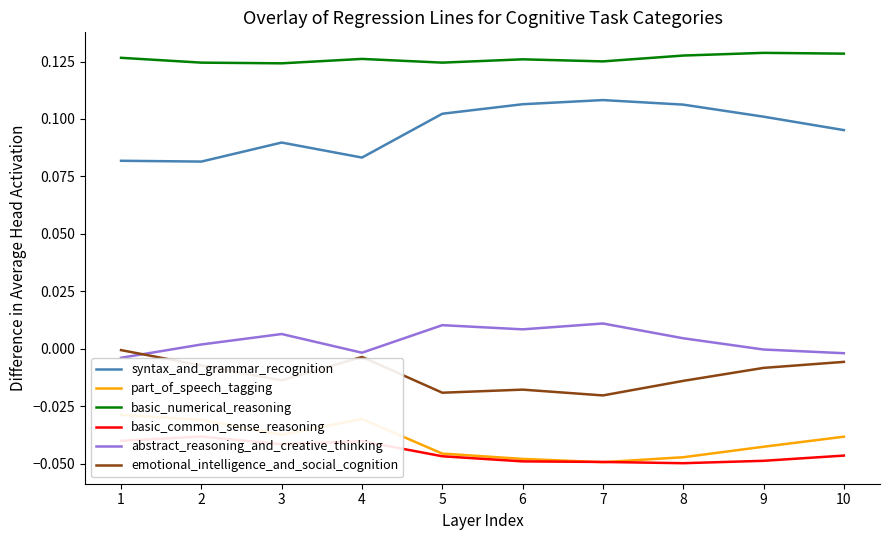

Rank the series at 4 from highest to lowest value.

basic_numerical_reasoning, syntax_and_grammar_recognition, abstract_reasoning_and_creative_thinking, emotional_intelligence_and_social_cognition, part_of_speech_tagging, basic_common_sense_reasoning